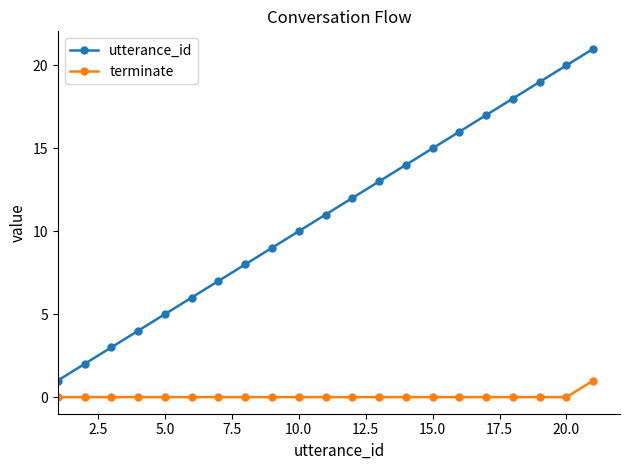

What is the maximum value shown in the chart?

21